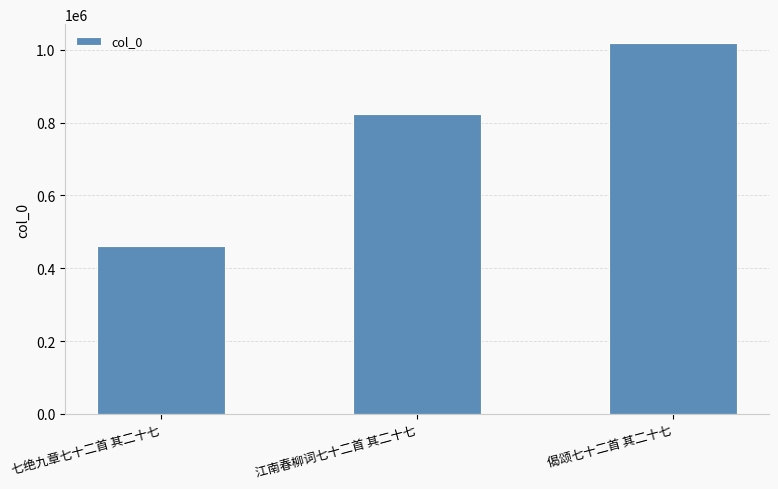

Are the bars grouped side by side (vs. stacked)?

No